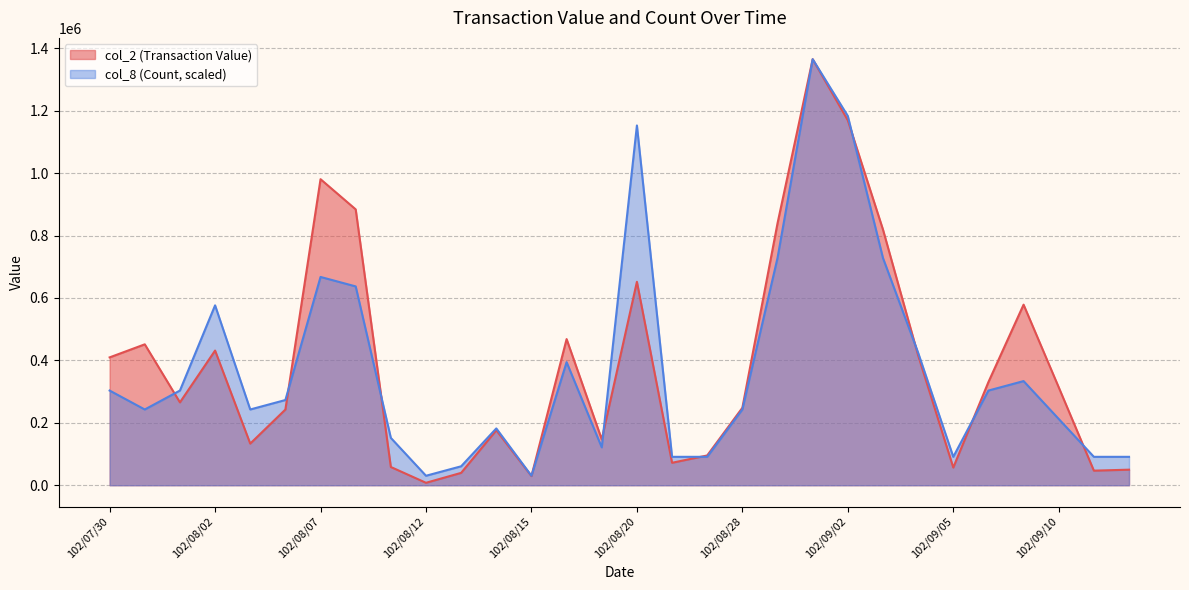

Reading left to right, transcribe all the data shown in this chart.

col_2 (Transaction Value): 102/07/30=409570.0	102/07/31=451400.0	102/08/01=265430.0	102/08/02=431420.0	102/08/05=133340.0	102/08/06=242440.0	102/08/07=980430.0	102/08/08=883740.0	102/08/09=58400.0	102/08/12=7810.0	102/08/13=39600.0	102/08/14=176050.0	102/08/15=29200.0	102/08/16=468170.0	102/08/19=146930.0	102/08/20=651700.0	102/08/22=71900.0	102/08/23=95400.0	102/08/28=248010.0	102/08/29=839000.0	102/08/30=1364840.0	102/09/02=1169010.0	102/09/03=819040.0	102/09/04=416190.0	102/09/05=56650.0	102/09/06=330580.0	102/09/09=578450.0	102/09/10=313700.0	102/09/11=46700.0	102/09/12=49800.0
col_8 (Count): 102/07/30=303297.8	102/07/31=242638.2	102/08/01=303297.8	102/08/02=576265.8	102/08/05=242638.2	102/08/06=272968.0	102/08/07=667255.1	102/08/08=636925.3	102/08/09=151648.9	102/08/12=30329.8	102/08/13=60659.6	102/08/14=181978.7	102/08/15=30329.8	102/08/16=394287.1	102/08/19=121319.1	102/08/20=1152531.6	102/08/22=90989.3	102/08/23=90989.3	102/08/28=242638.2	102/08/29=727914.7	102/08/30=1364840.0	102/09/02=1182861.3	102/09/03=727914.7	102/09/04=424616.9	102/09/05=90989.3	102/09/06=303297.8	102/09/09=333627.6	102/09/10=212308.4	102/09/11=90989.3	102/09/12=90989.3